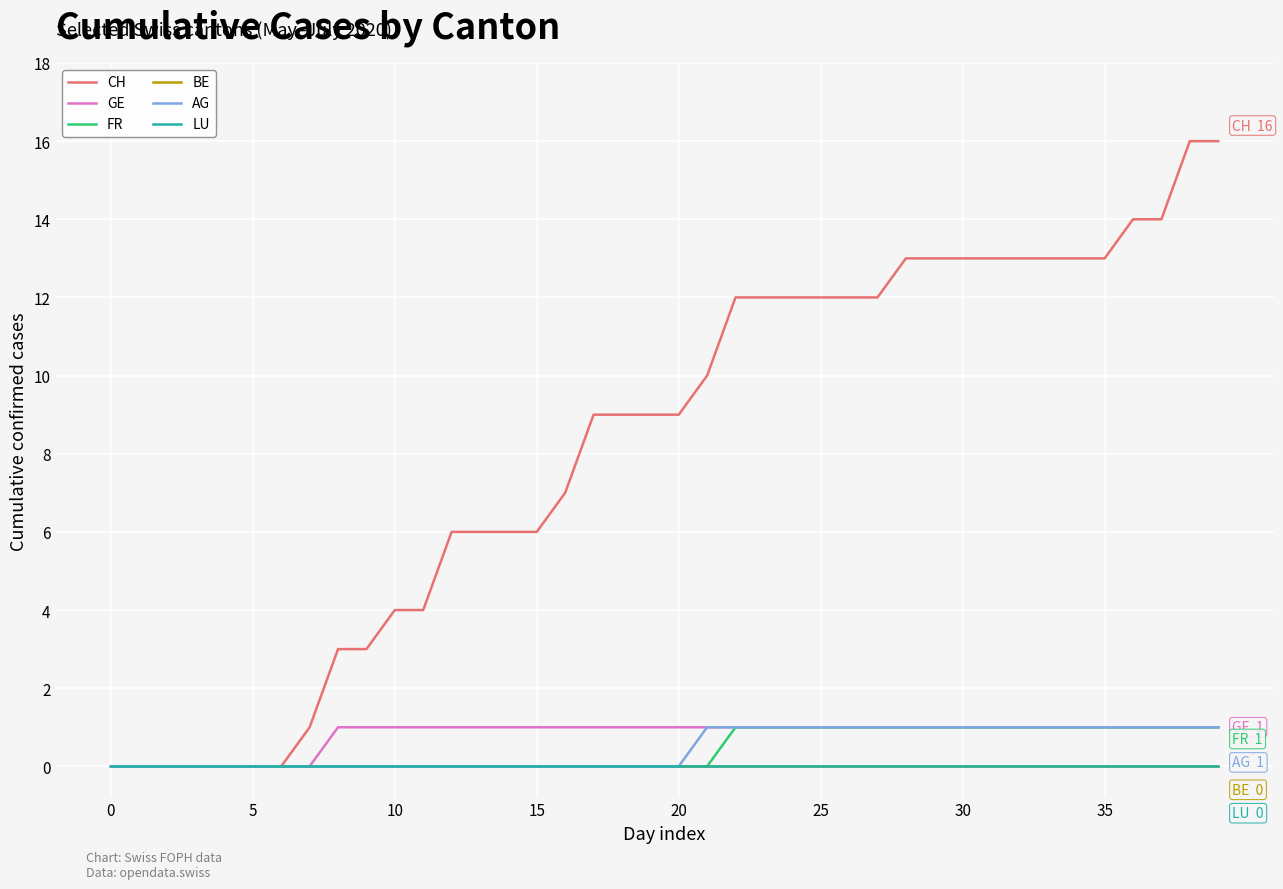

Does the chart display data point markers on the line(s)?

No